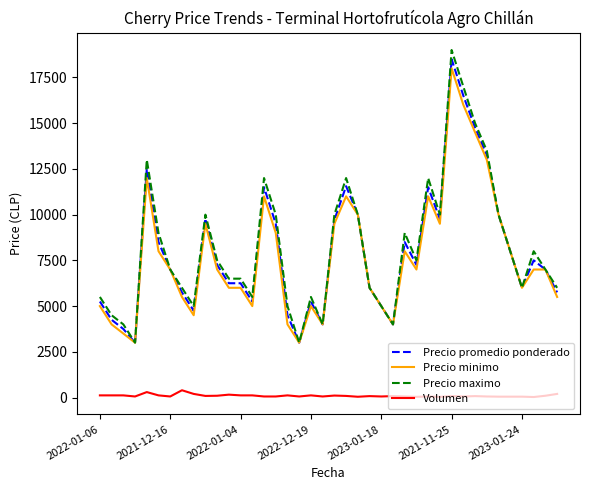

At how many categories does at least one series exceed 357?

40